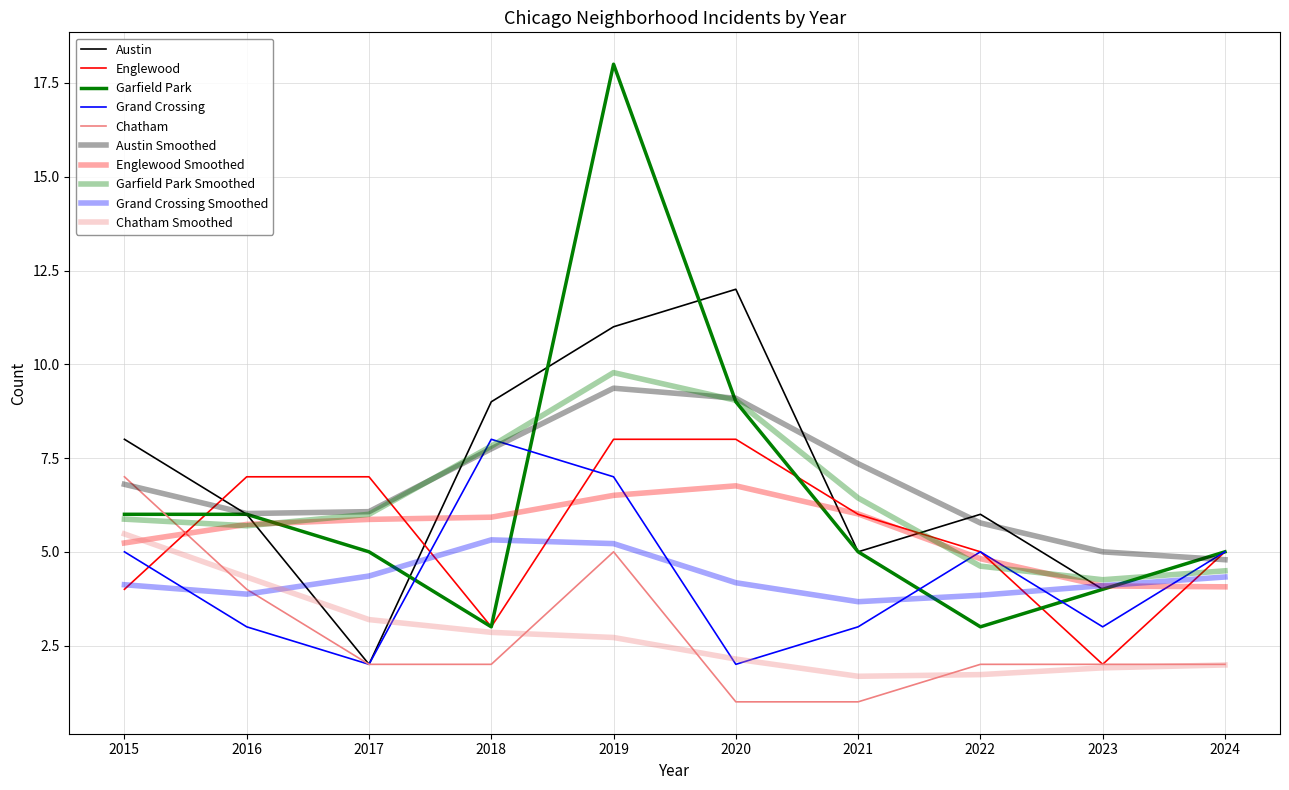

How many times do Garfield Park and Austin cross each other?

3